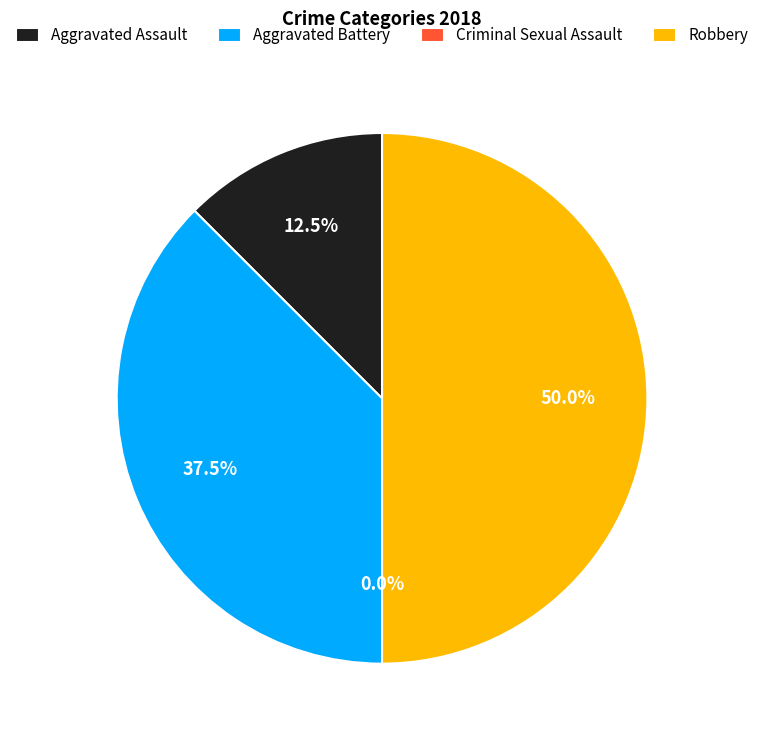

What is the smallest slice in the pie chart?

Criminal Sexual Assault